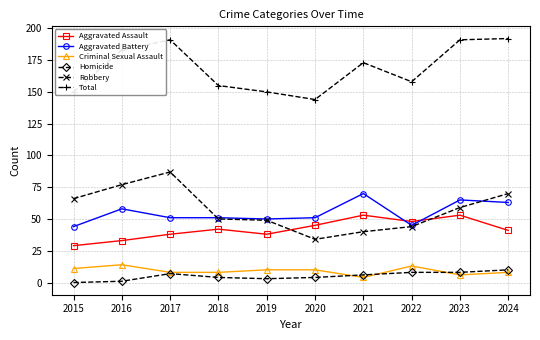

What is the spread (max minus min) of values at 2021?

169